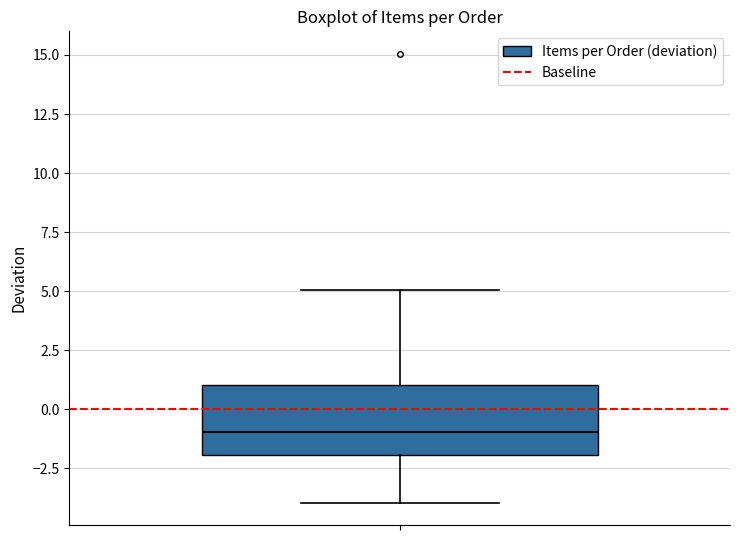

Read this box plot against the y-axis: the position of the median line, the range covered by the box, and the ends of both whiskers. The values are not printed on the chart, so give them approximately, as read against the axis.

median -1, box -2 to 1, whiskers -4 to 5